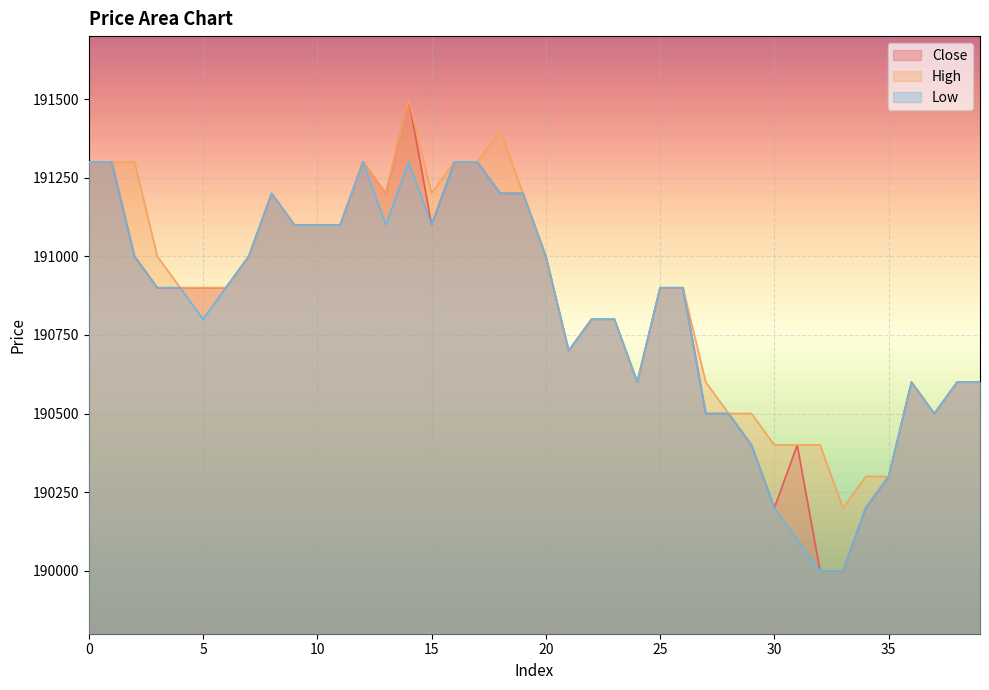

True or false: high and close cross at least once.

False